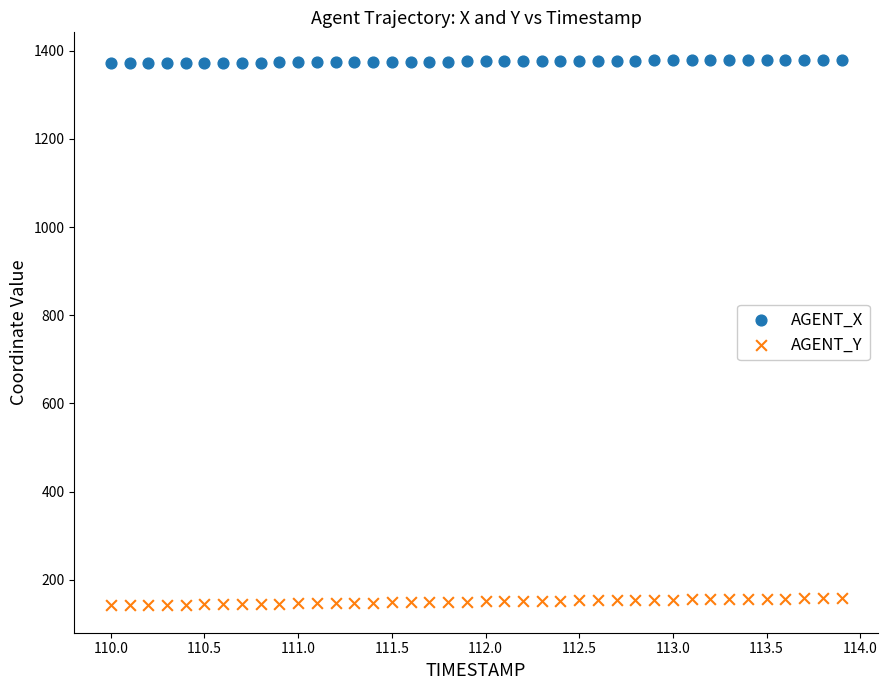

Across all data points, what is the range of Y values (max minus min)?

1237.3